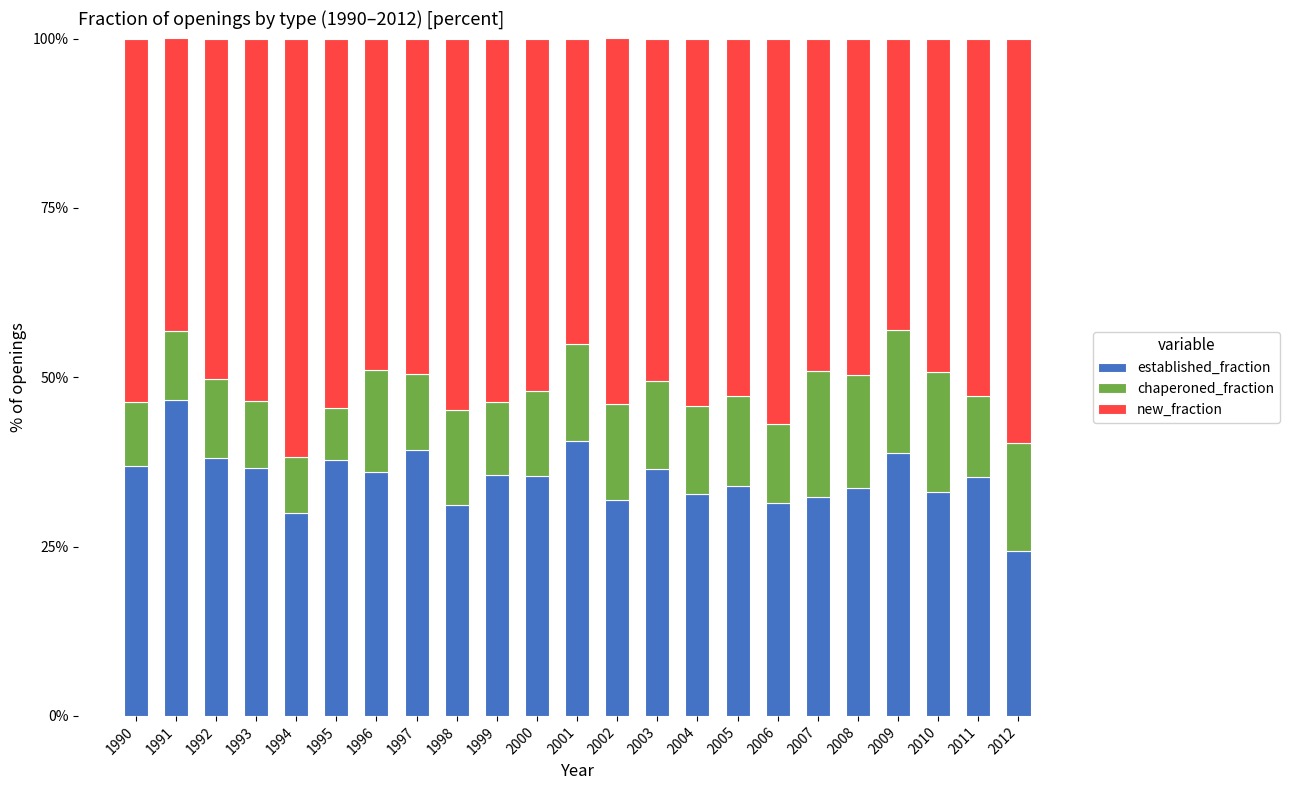

What are all the series names shown in the legend?

established_fraction, chaperoned_fraction, new_fraction